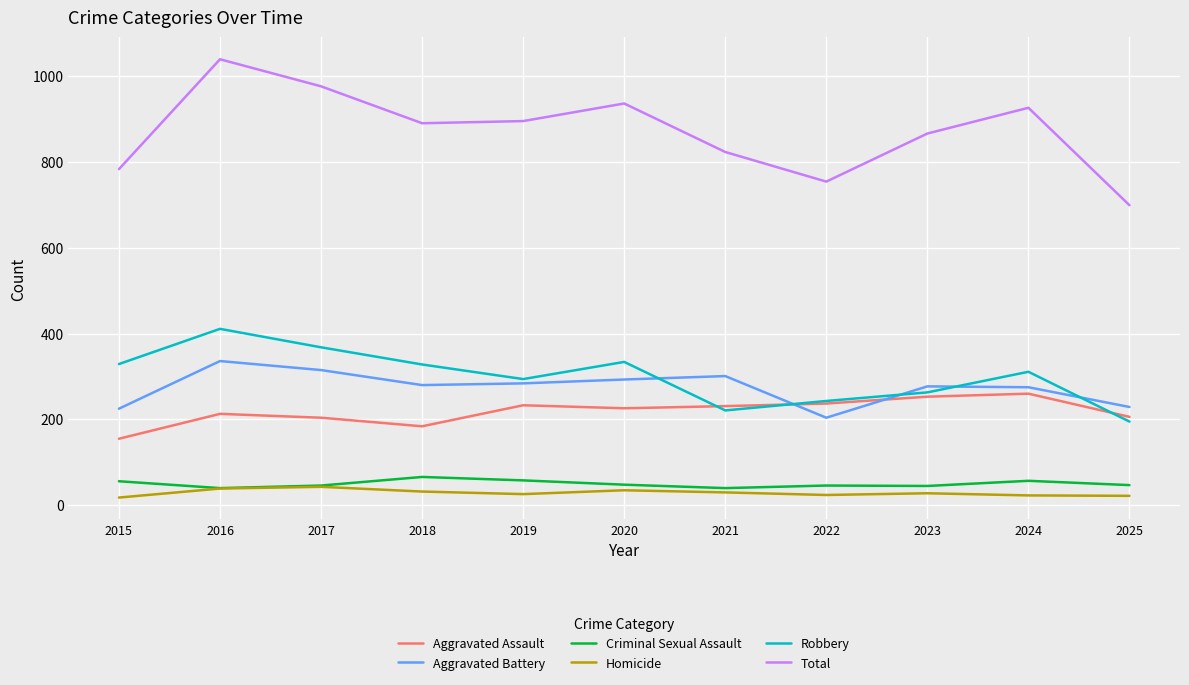

Which series has the largest total across all categories?

Total